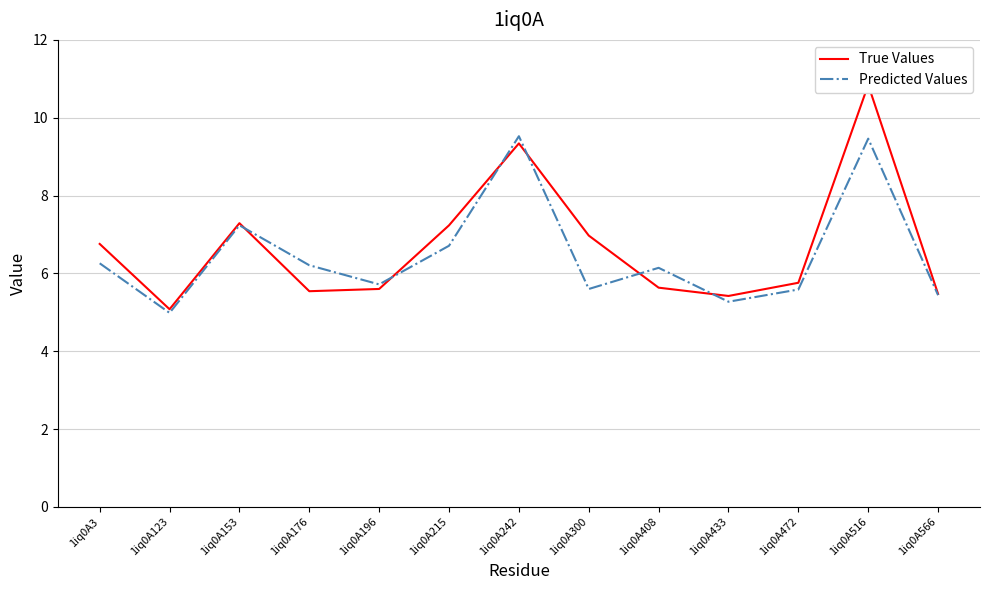

Which series ends up on top after the final intersection of True Values and Predicted Values?

True Values